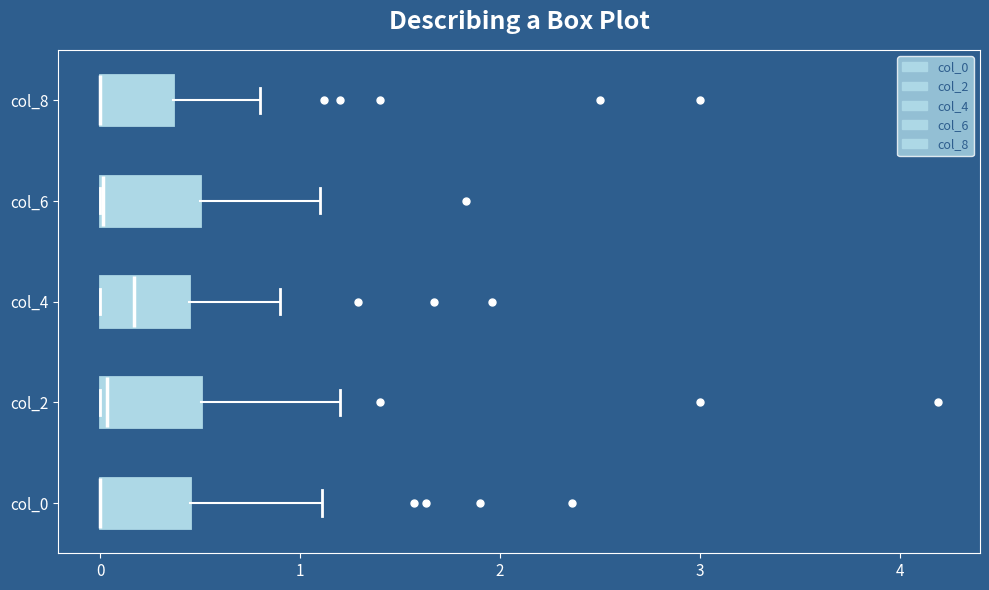

Where does the right whisker of the box for col_8 end on the x-axis? The values are not printed on the chart, so give them approximately, as read against the axis.

0.8